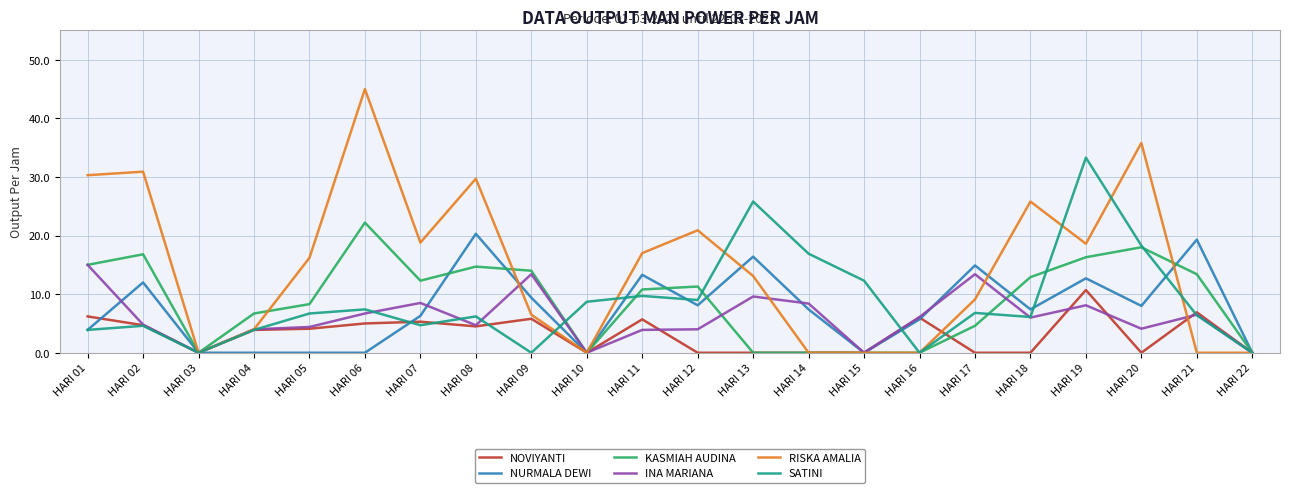

True or false: RISKA AMALIA has a value of 14.4 at HARI 02.

False